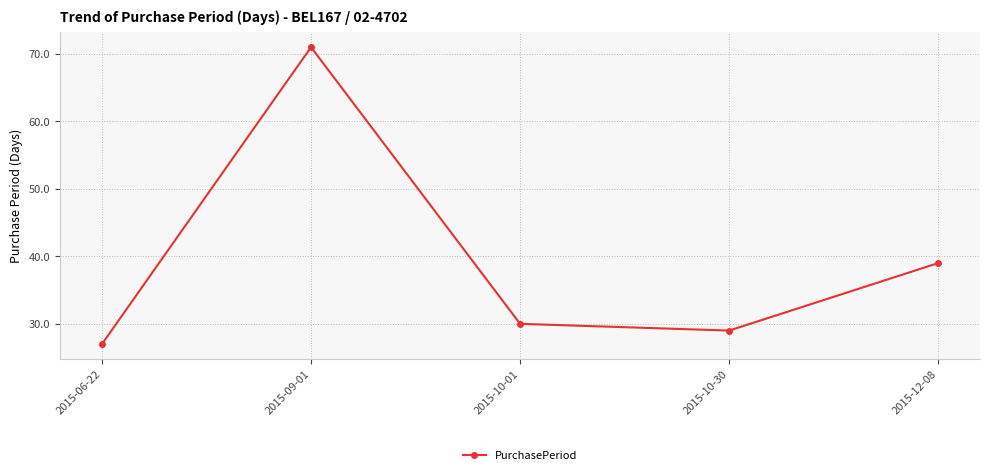

How many values are below 30?

2